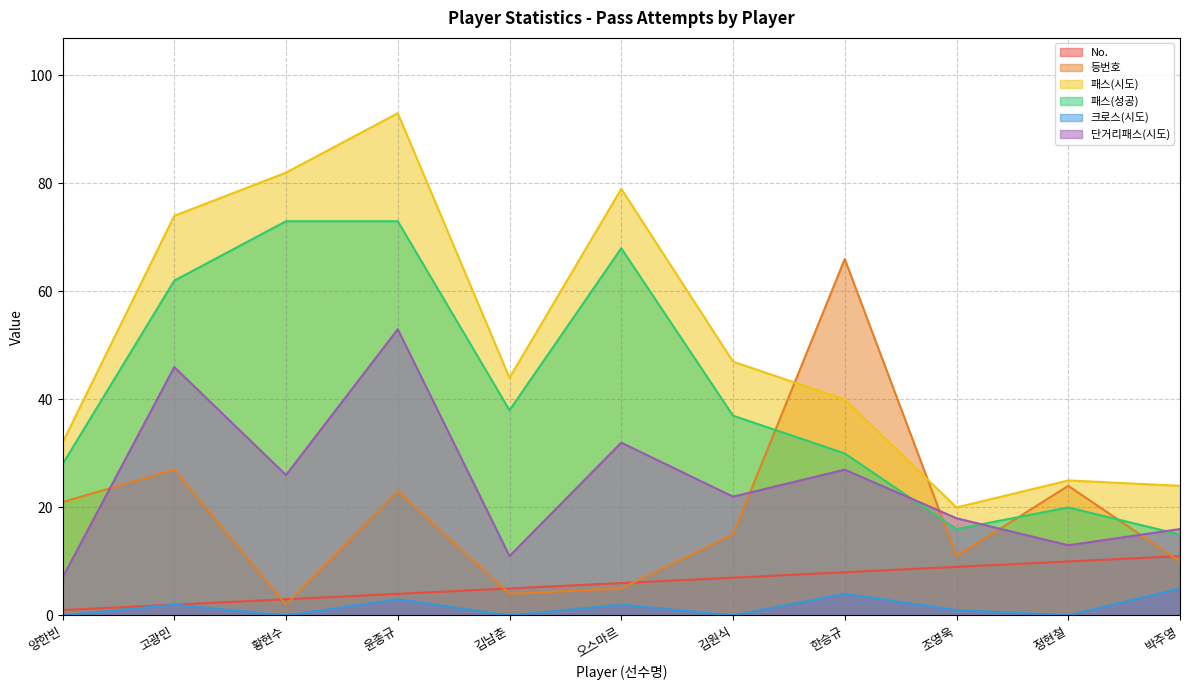

True or false: 크로스(시도) has more than 0 interior local peaks.

True